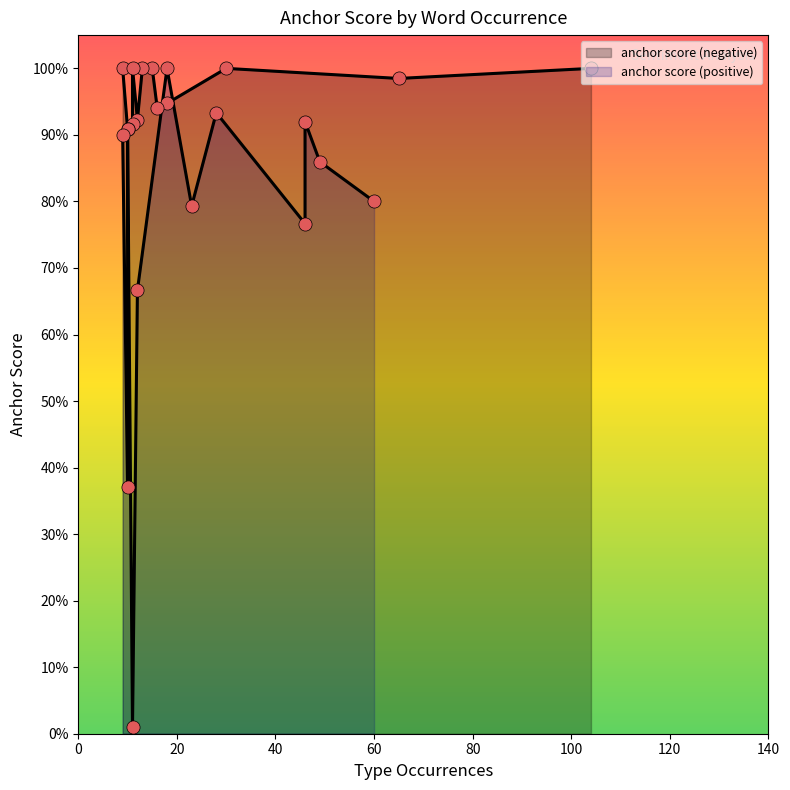

What are all the series names shown in the legend?

anchor score (negative), anchor score (positive)